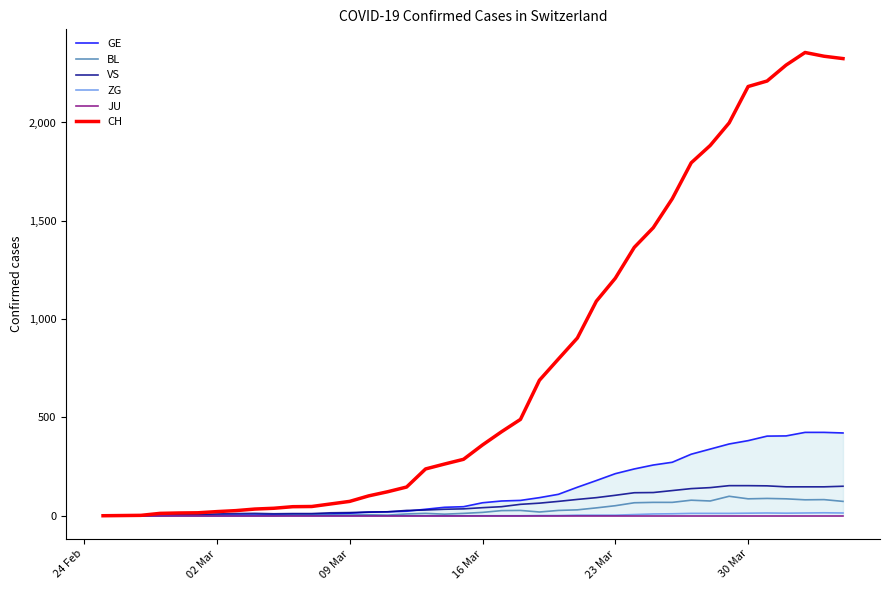

What is the maximum value for BL?

99